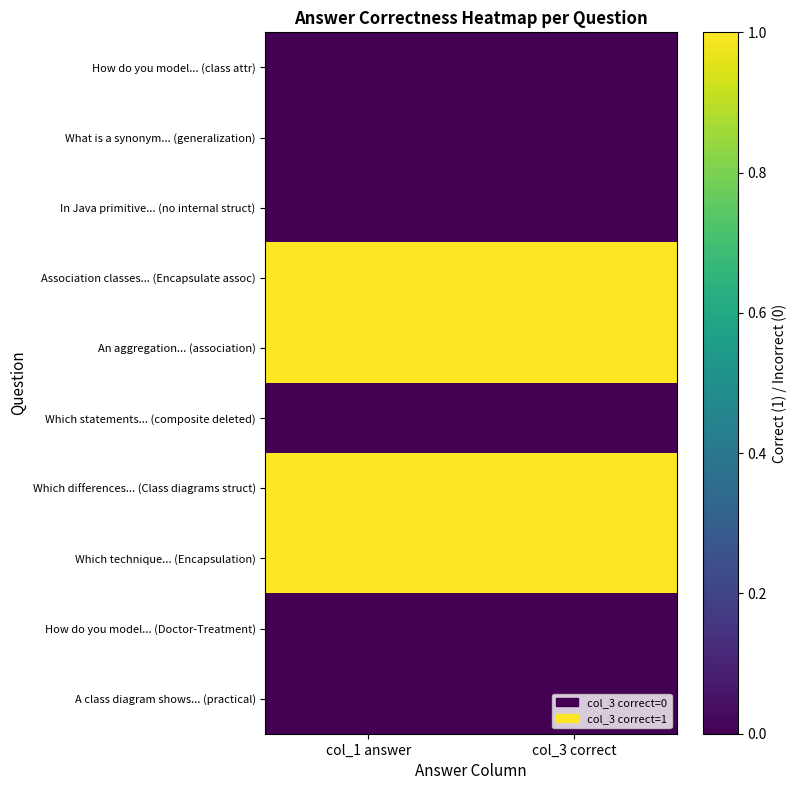

At which category does the chart reach its minimum across all series?

col_1 answer